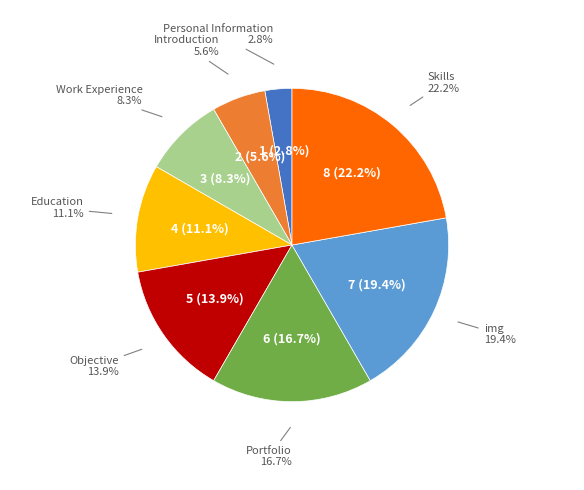

What is the ratio of the value at Personal Information to the value at Skills?

0.1